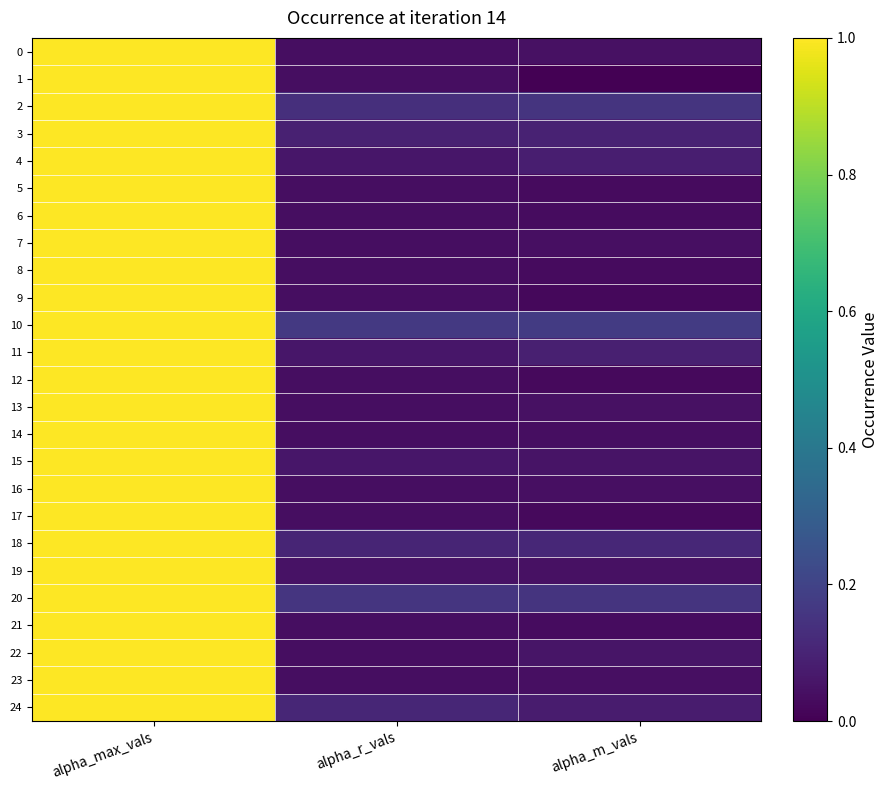

Which series has the widest spread of values?

1